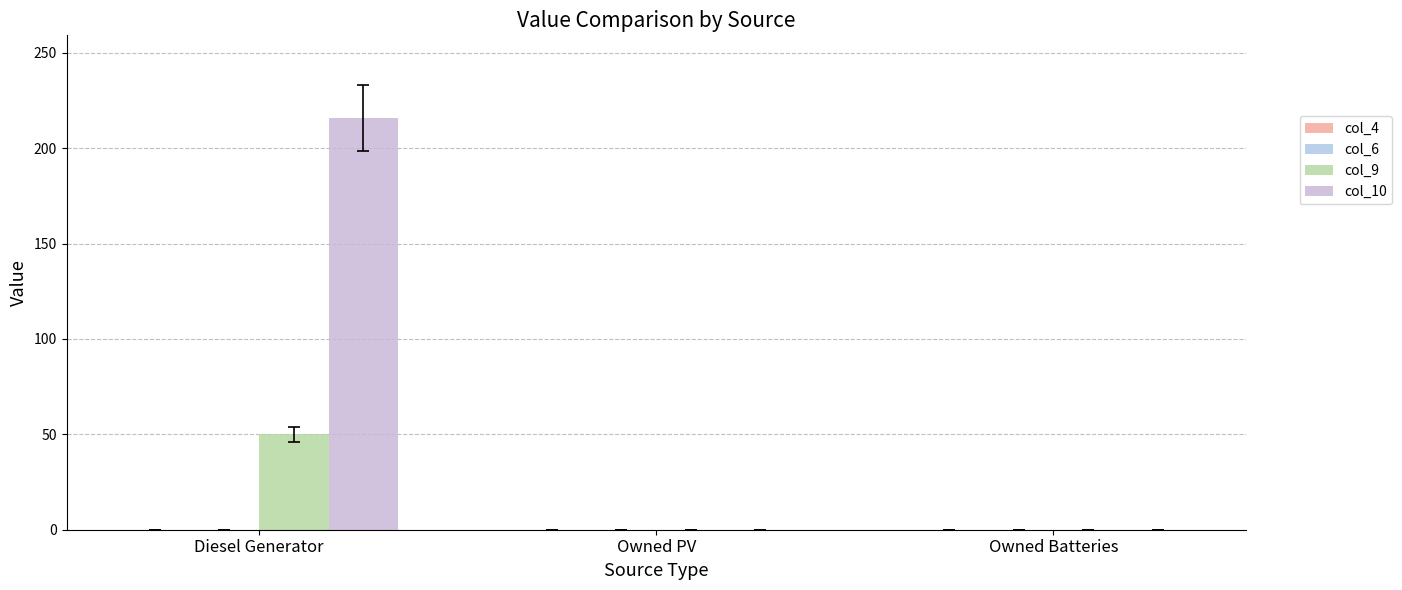

List the series in order of their peak value, highest first.

col_10, col_9, col_4, col_6